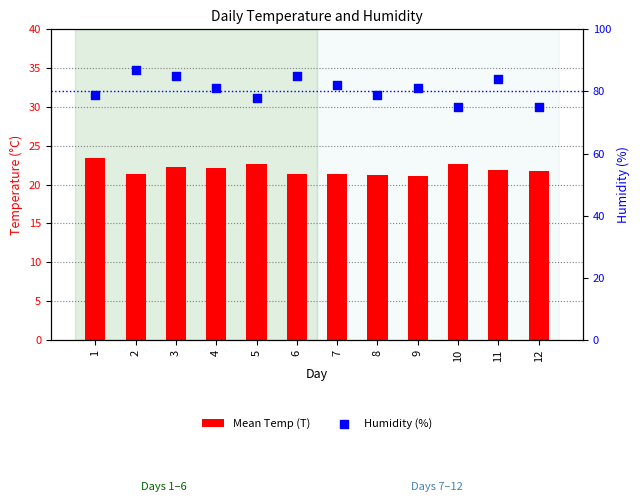

Is the value of Mean Temp (T) at 4 greater than the value of Humidity (%) at 4?

No